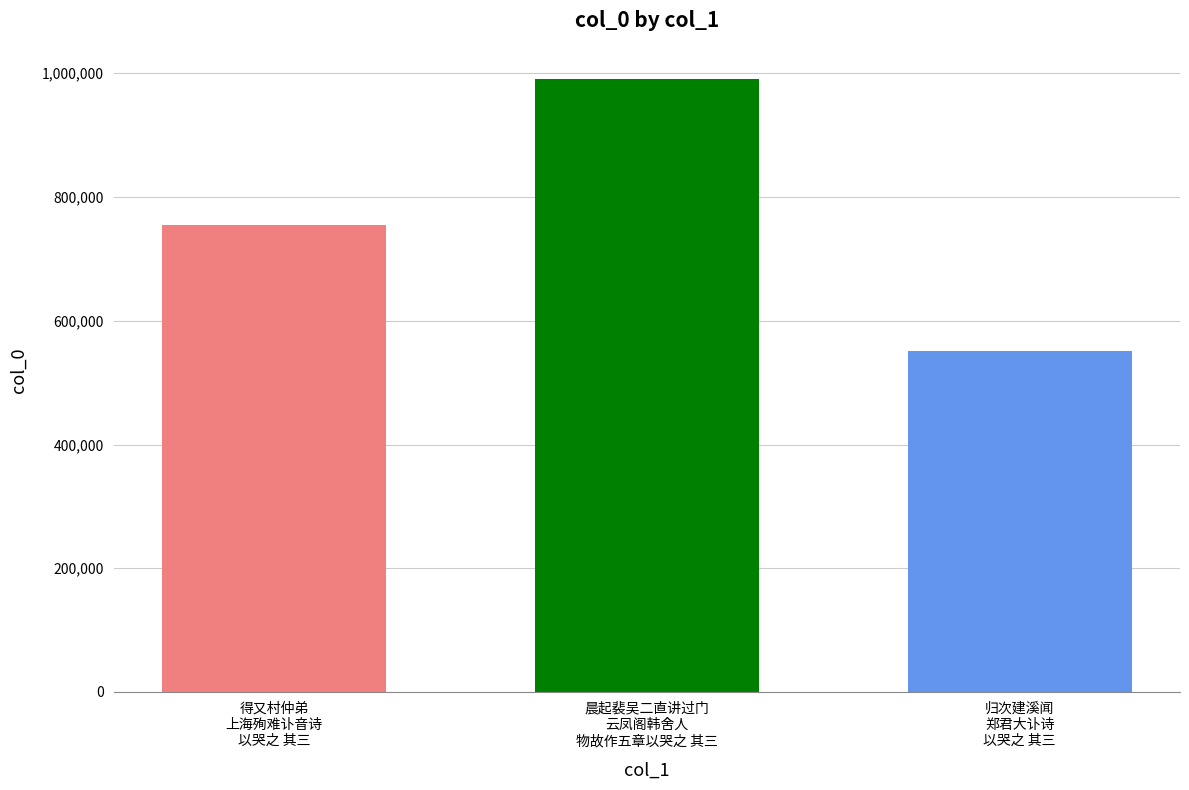

What is the smallest value displayed?

550925